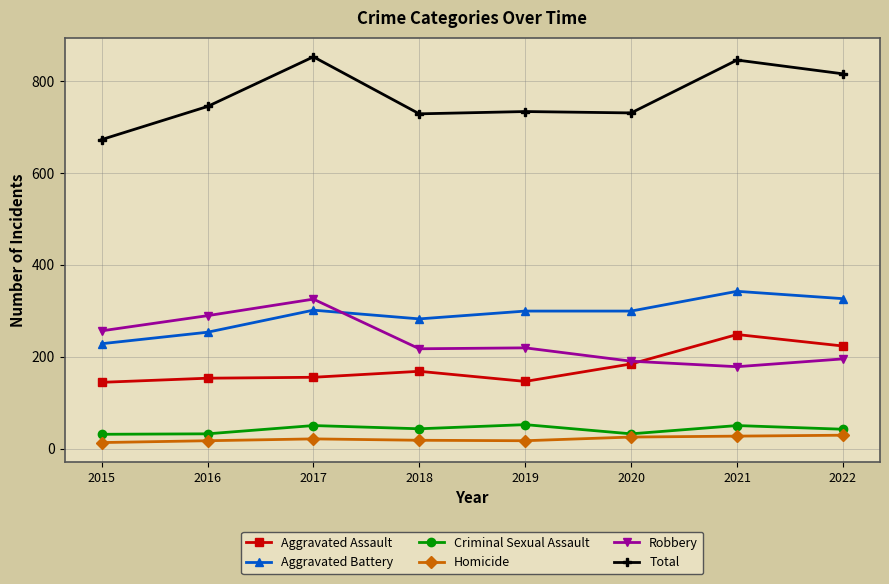

The value of Aggravated Assault at 2016 is 153. True or false?

True